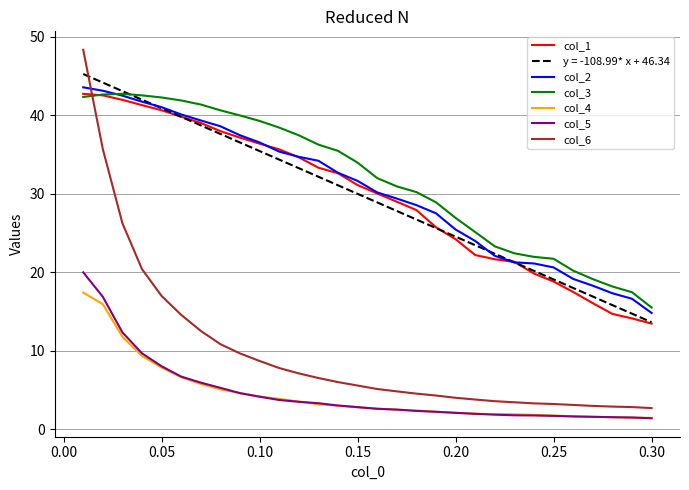

True or false: col_4 and col_1 cross at least once.

False